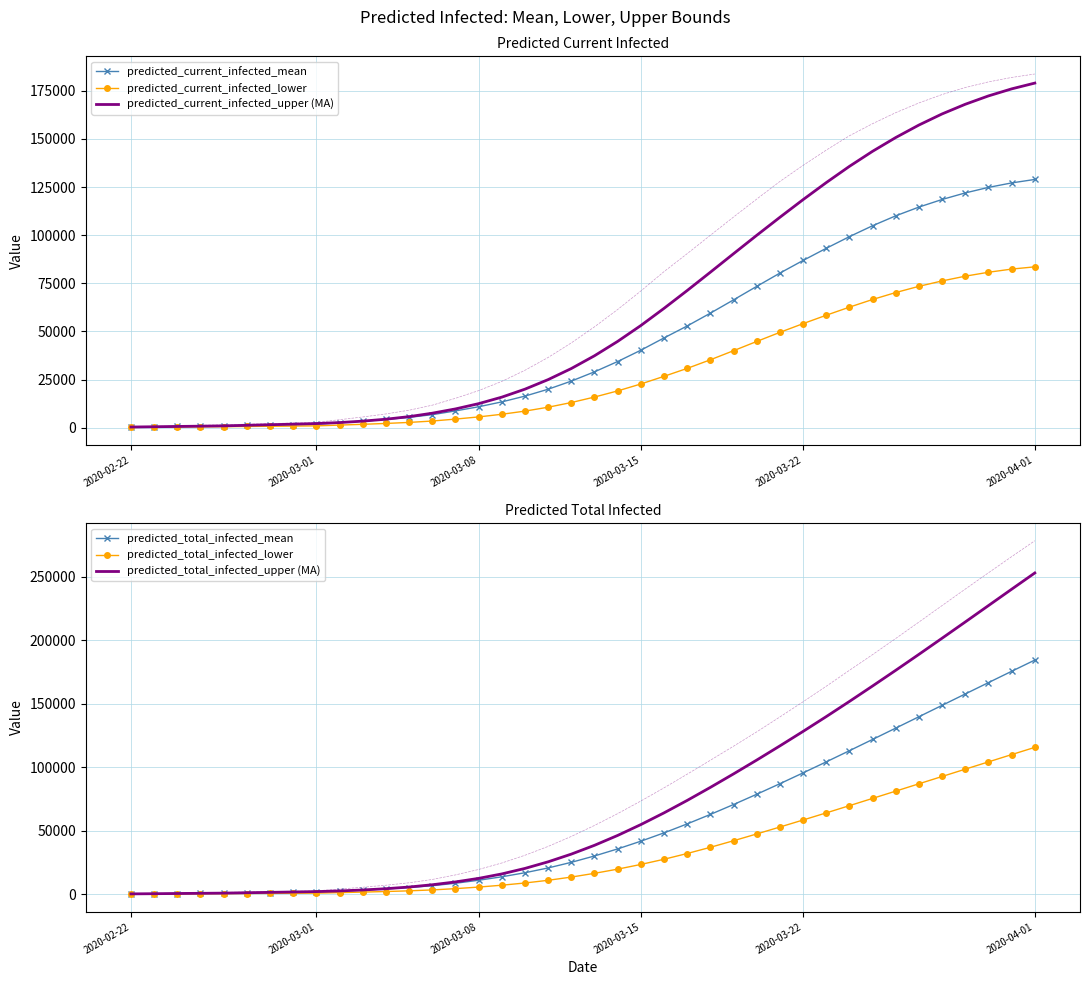

What is the minimum value for predicted_current_infected_mean?

193.0